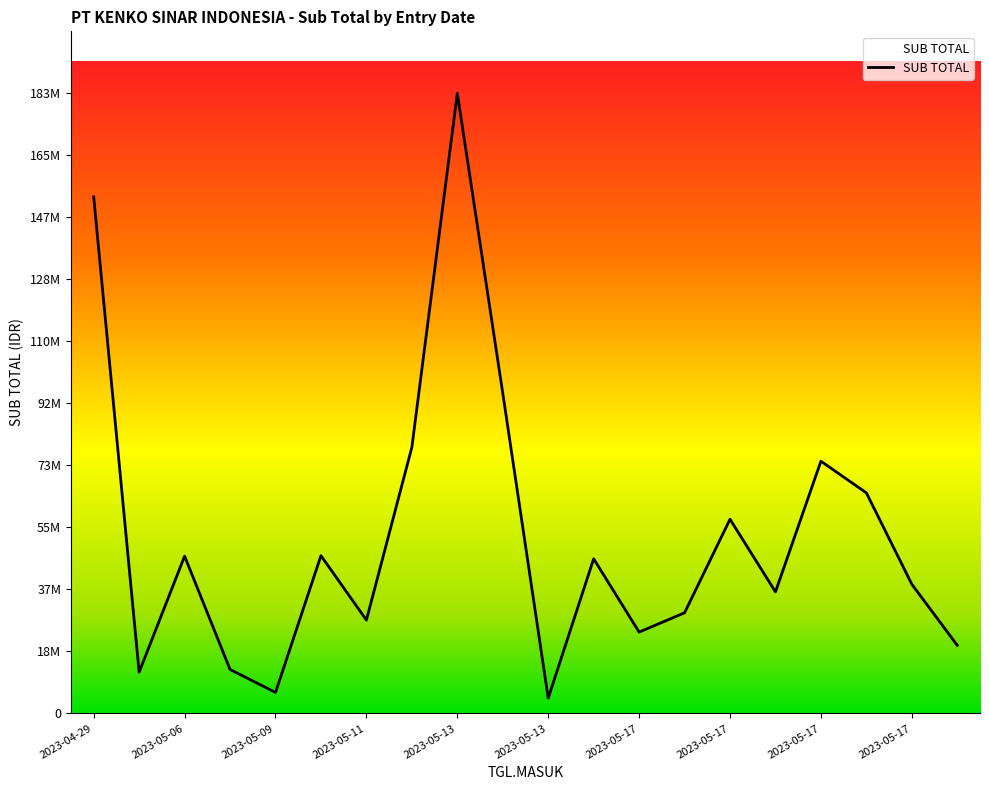

What is the value of the 13th point from the left?

24004600